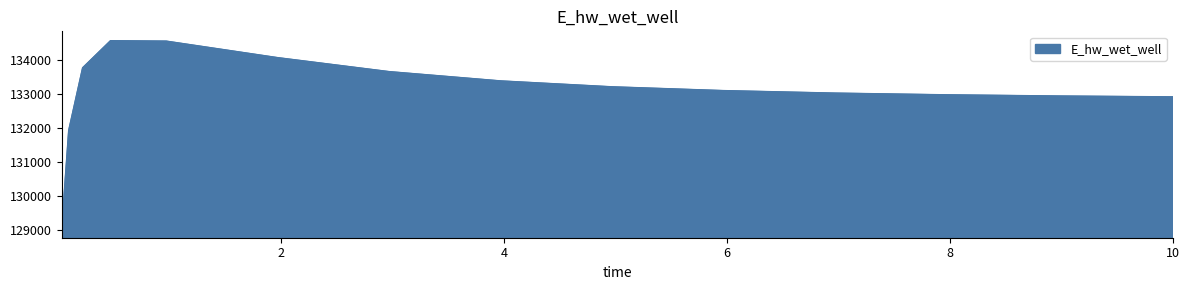

What is the maximum value shown in the chart?

134566.1